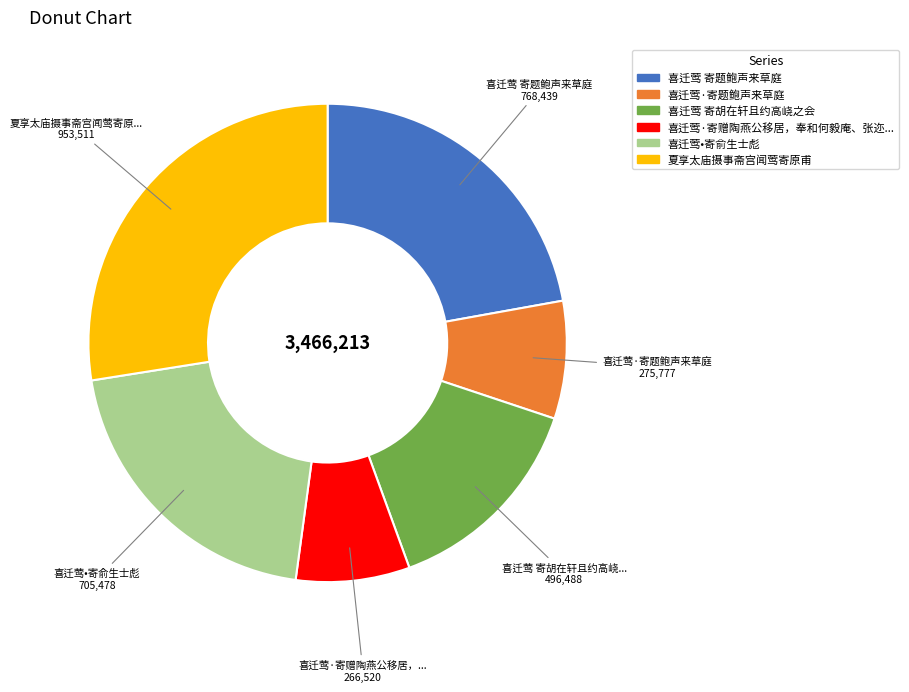

Is there a majority slice in this chart?

No